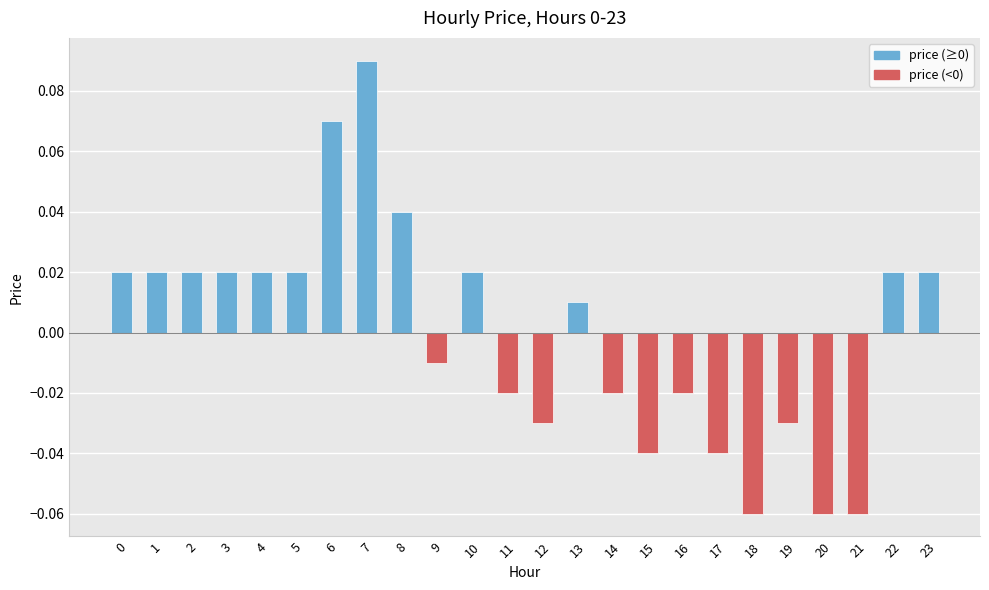

Between 9 and 23, which is larger?

23